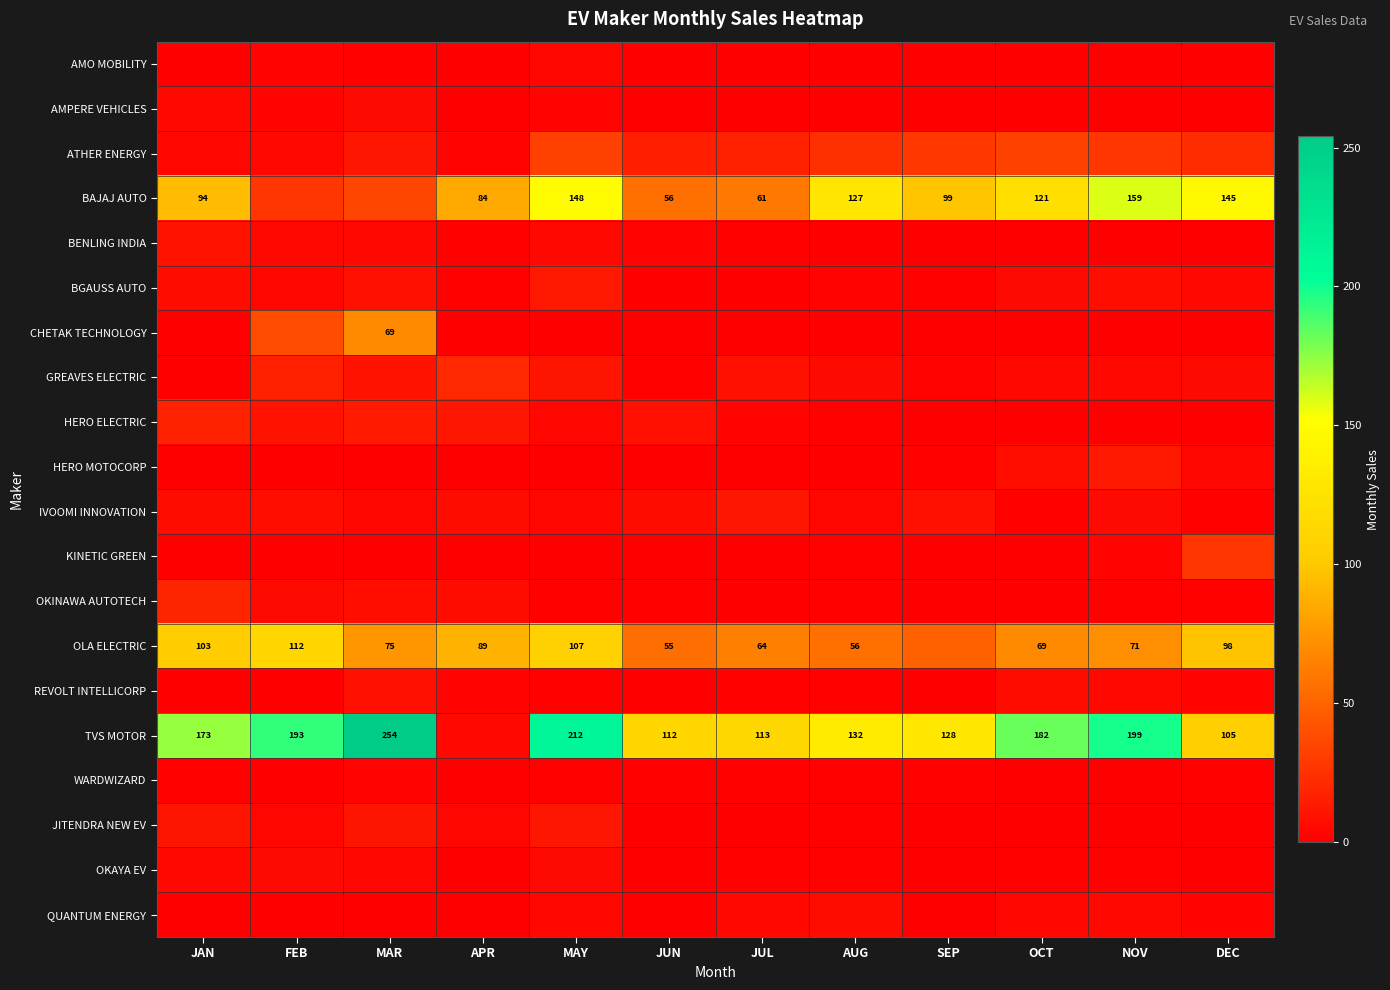

Which category has the lowest value in the AMO MOBILITY series?

JAN